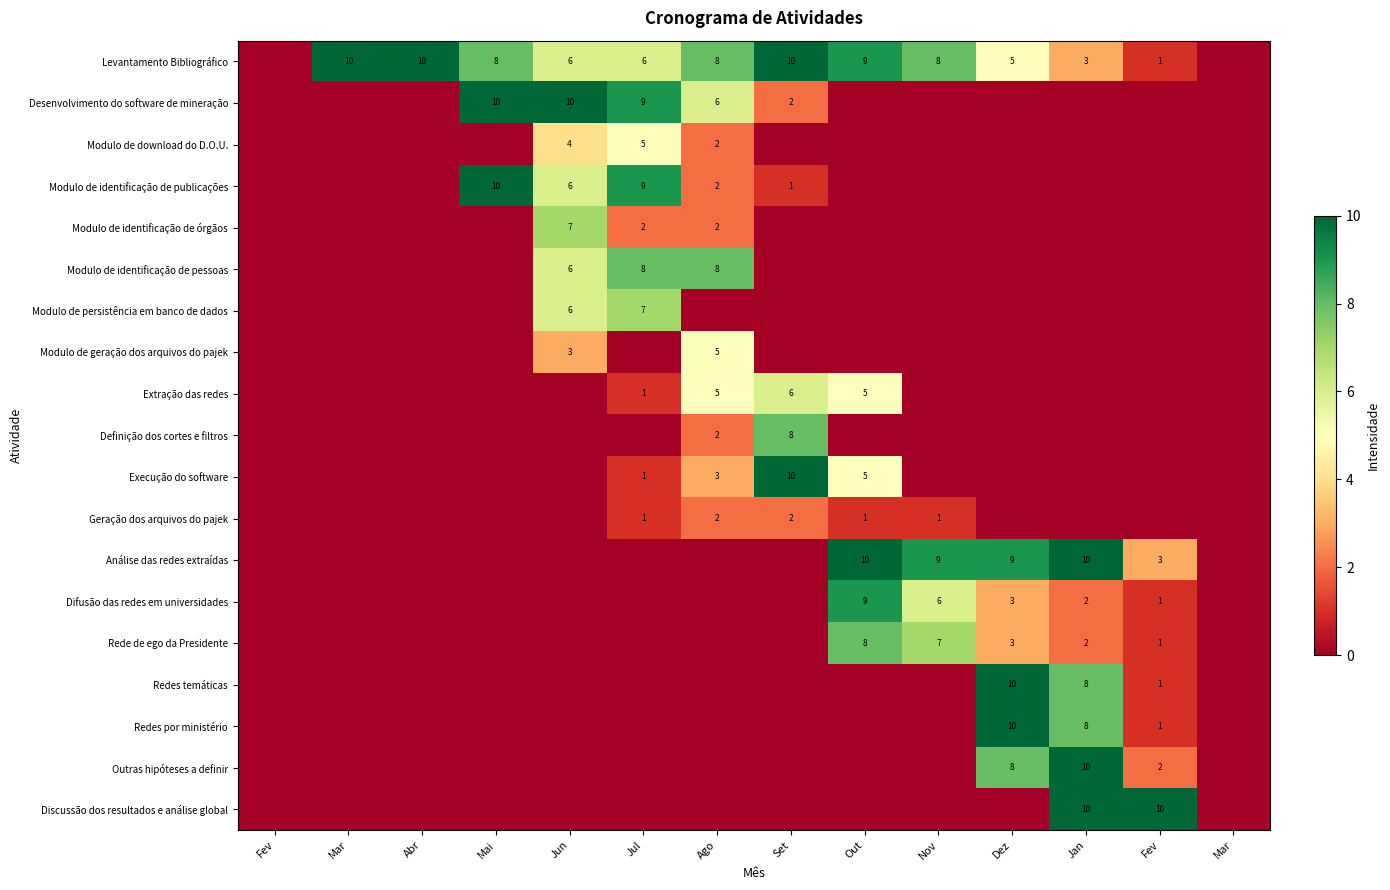

At how many categories does at least one series exceed 5?

12